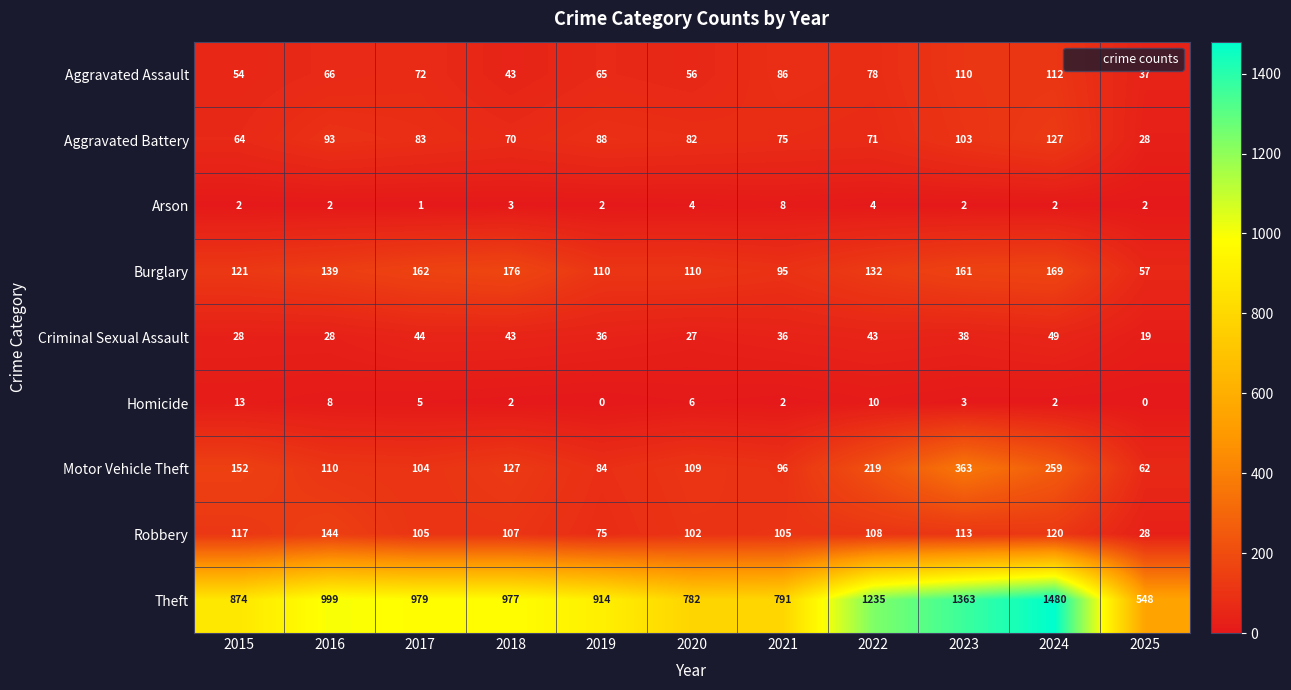

Rank the series by their maximum value, from highest to lowest.

Theft, Motor Vehicle Theft, Burglary, Robbery, Aggravated Battery, Aggravated Assault, Criminal Sexual Assault, Homicide, Arson